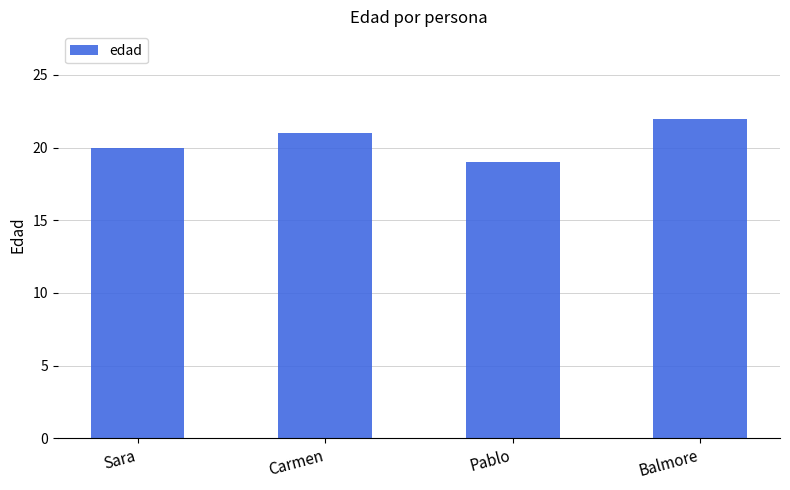

Which label corresponds to the smallest value in the chart?

Pablo